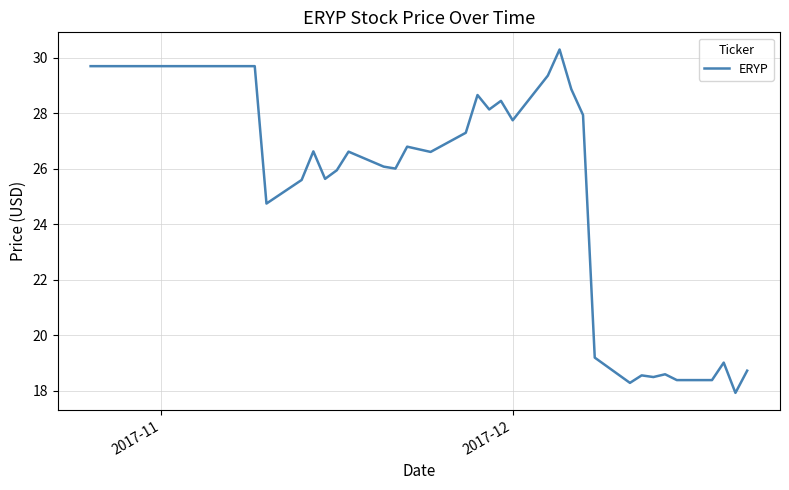

What is the maximum value shown in the chart?

30.3